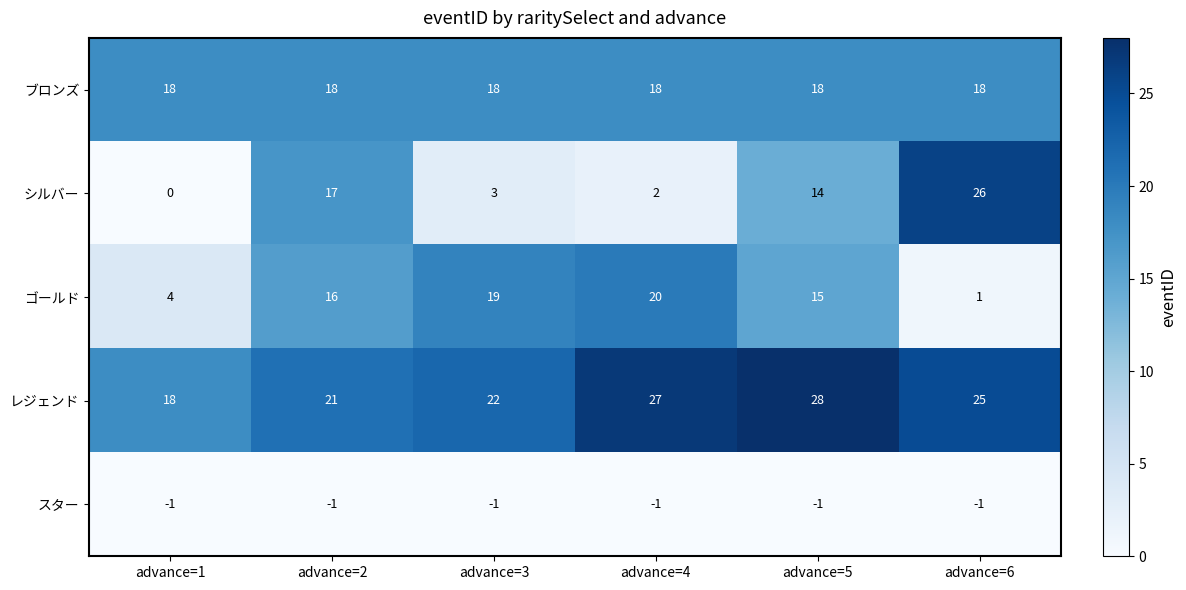

Which series has the largest total across all categories?

レジェンド